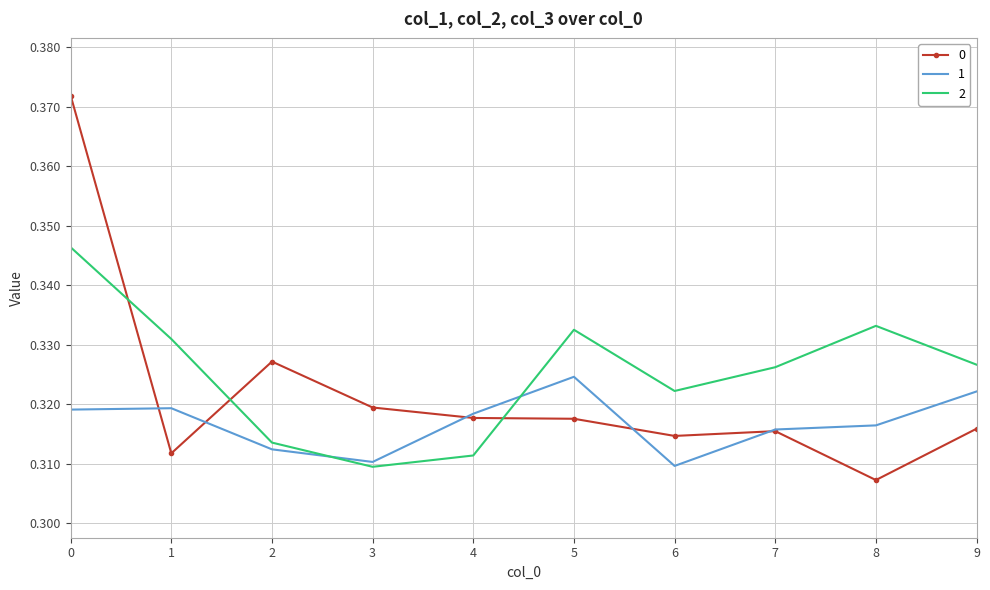

What is the total value across all series at 2?

1.0